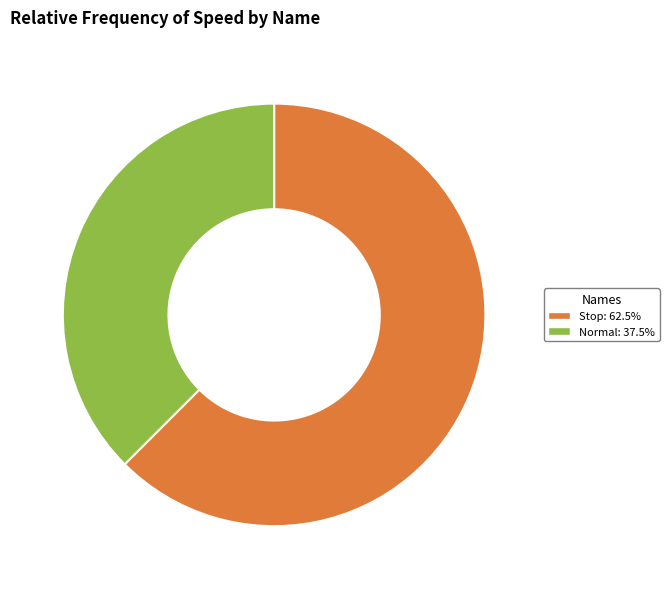

Is there a majority slice in this chart?

Yes